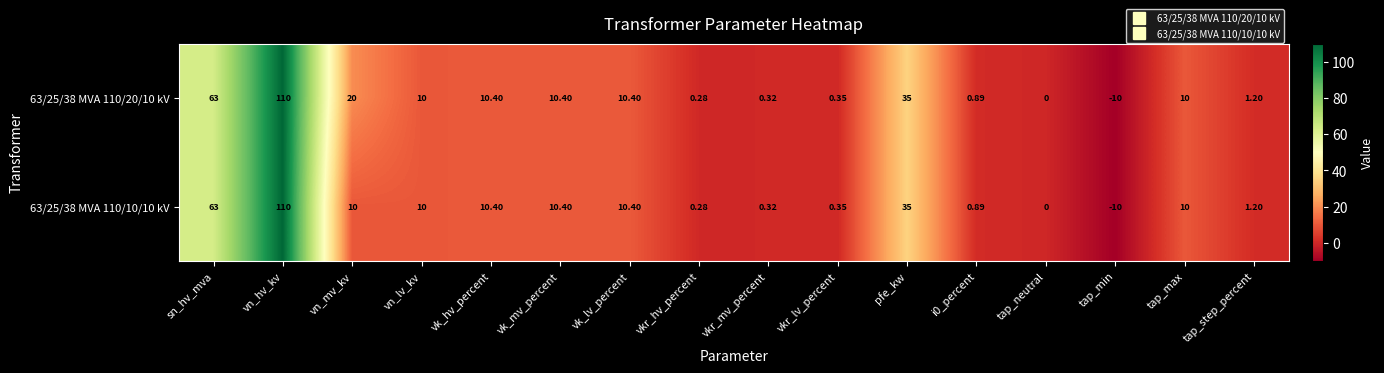

How many data points does each series have?

16